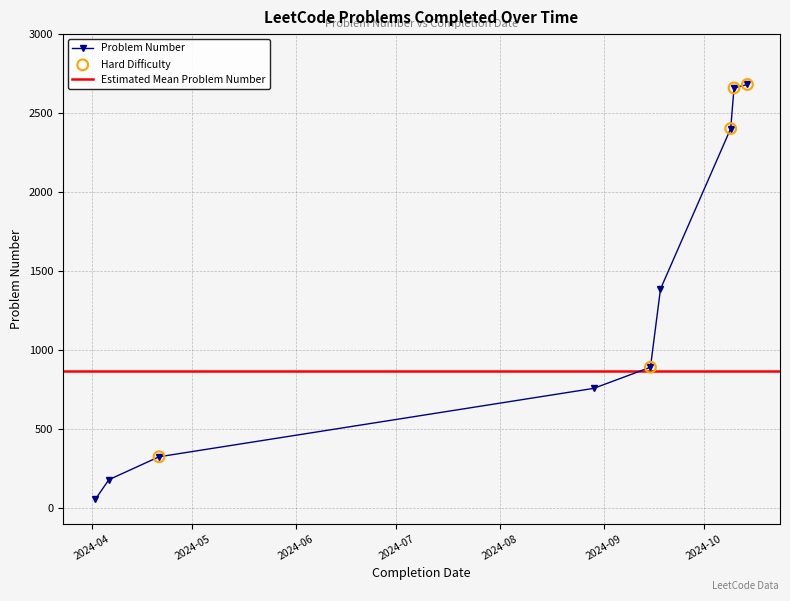

Approximately how many times larger is the value at 2024-10-14 compared to 2024-10-09?

1.1